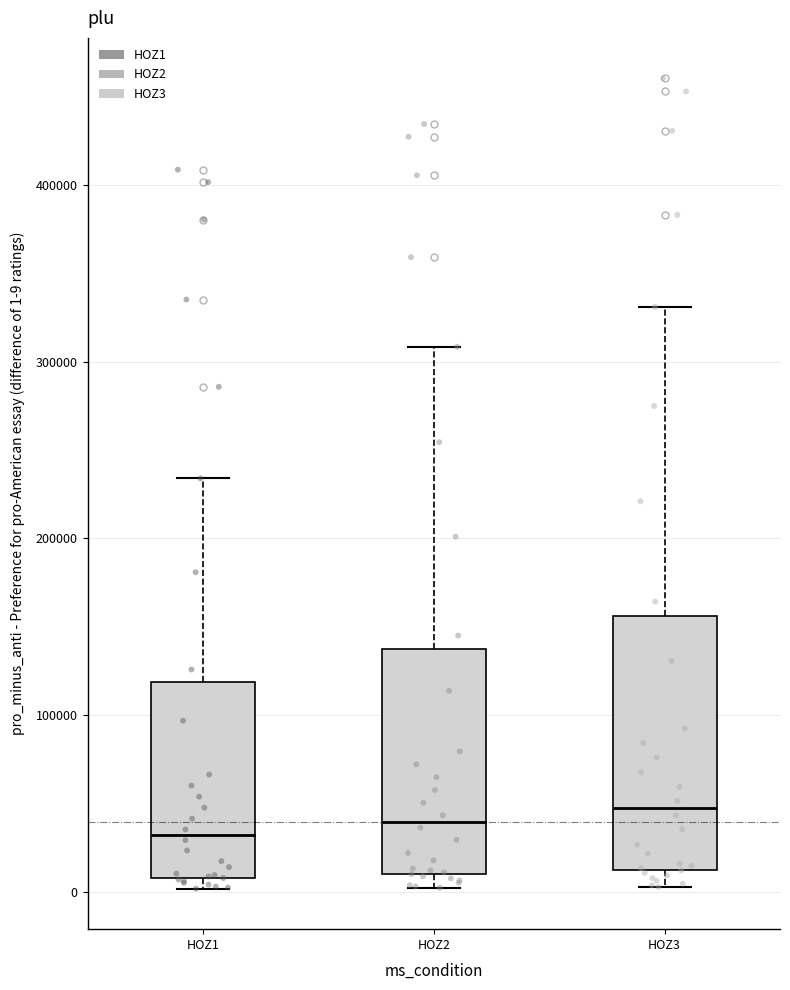

Reading left to right, read every box against the y-axis: the position of its median line, the range the box covers, and the ends of its whiskers. The values are not printed on the chart, so give them approximately, as read against the axis.

HOZ1: median 30000, box 10000 to 120000, whiskers 0 to 230000
HOZ2: median 40000, box 10000 to 140000, whiskers 0 to 310000
HOZ3: median 50000, box 10000 to 160000, whiskers 0 to 330000